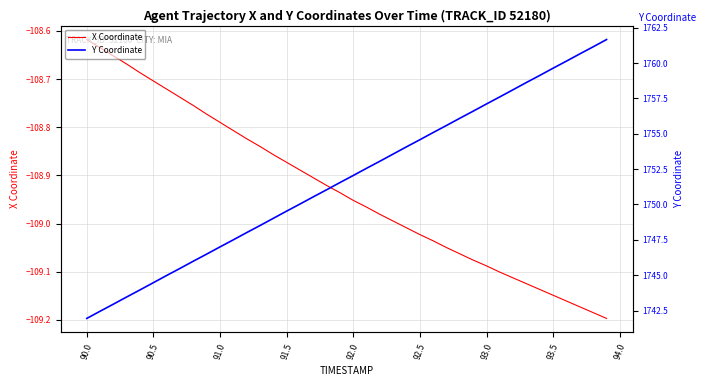

Where is X Coordinate nearest to the value -108?

90.0